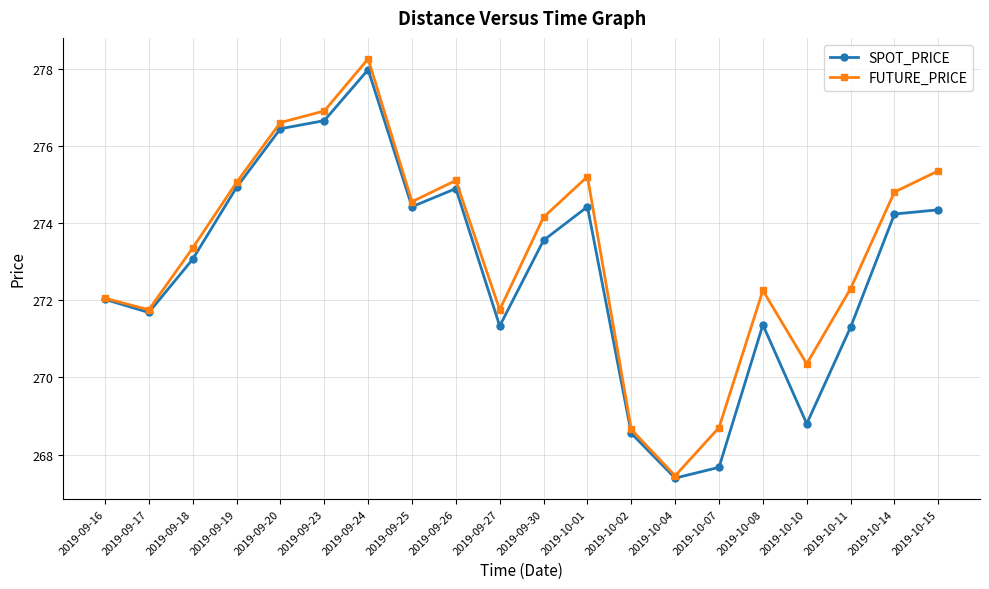

What is the difference between the FUTURE_PRICE values at 2019-10-01 and 2019-10-07?

6.5